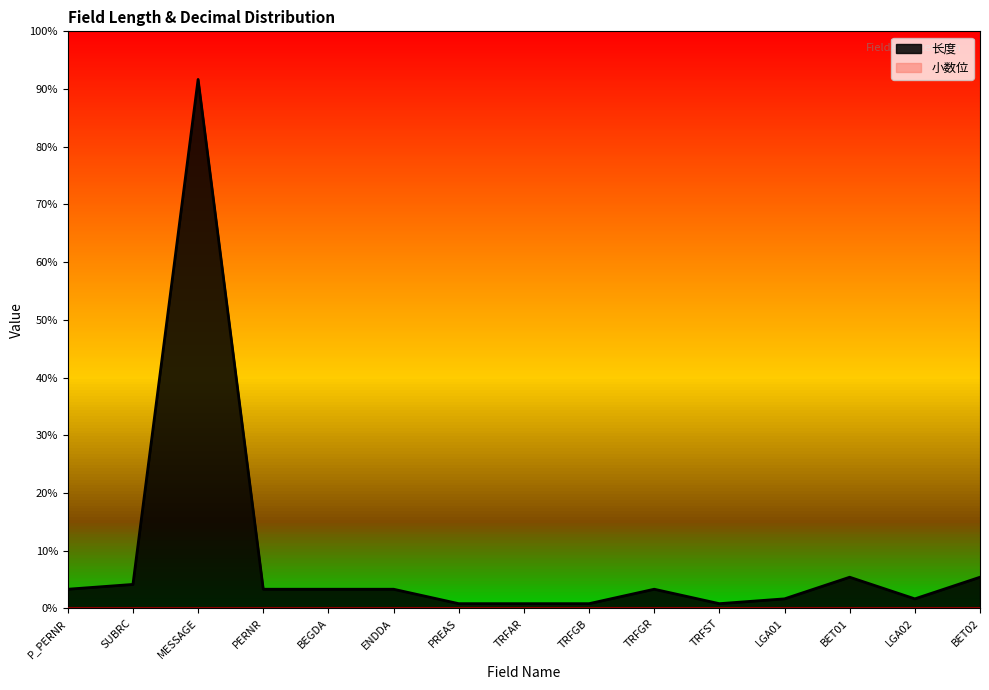

At which category does the chart reach its peak across all series?

MESSAGE